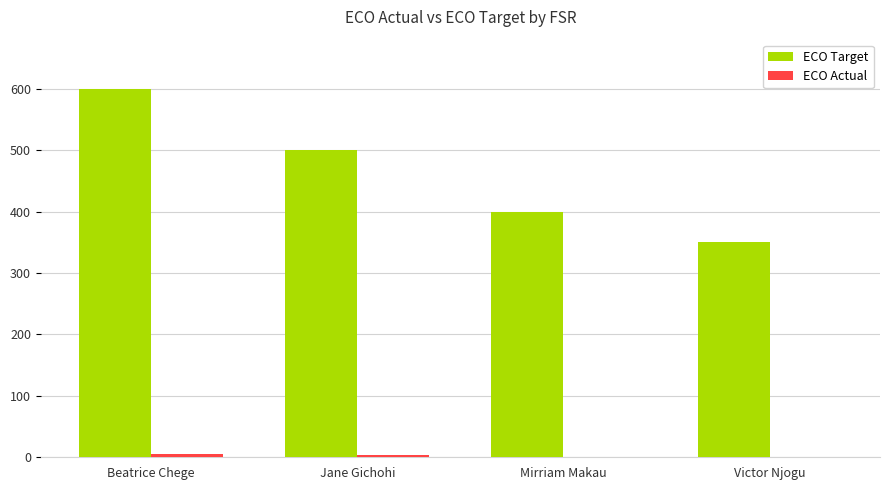

How many ECO Target values are between 400 and 600?

3